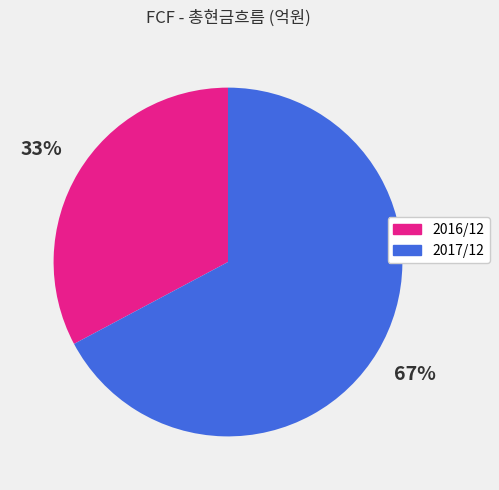

To the nearest percent, what portion does 2016/12 represent?

33%